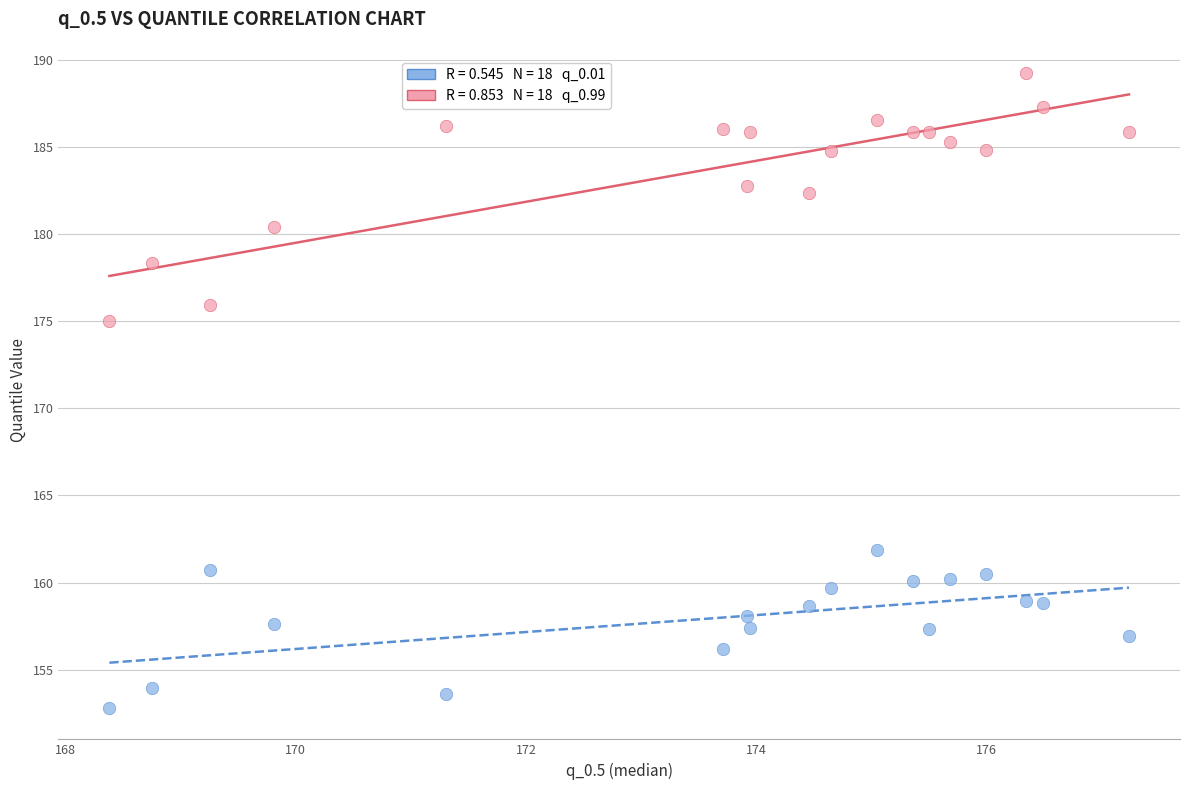

Across all data points, what is the range of Y values (max minus min)?

36.4